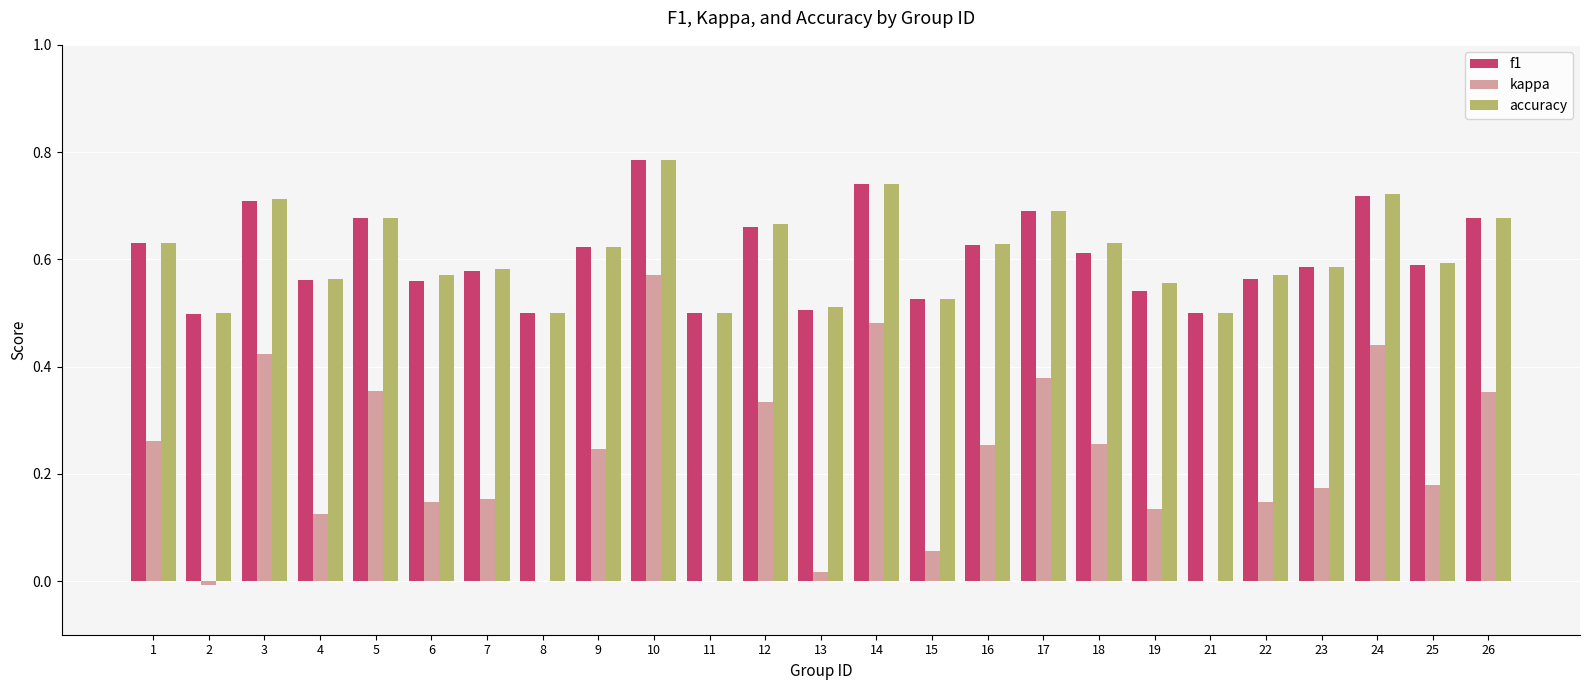

Which series has the largest range (max minus min)?

kappa